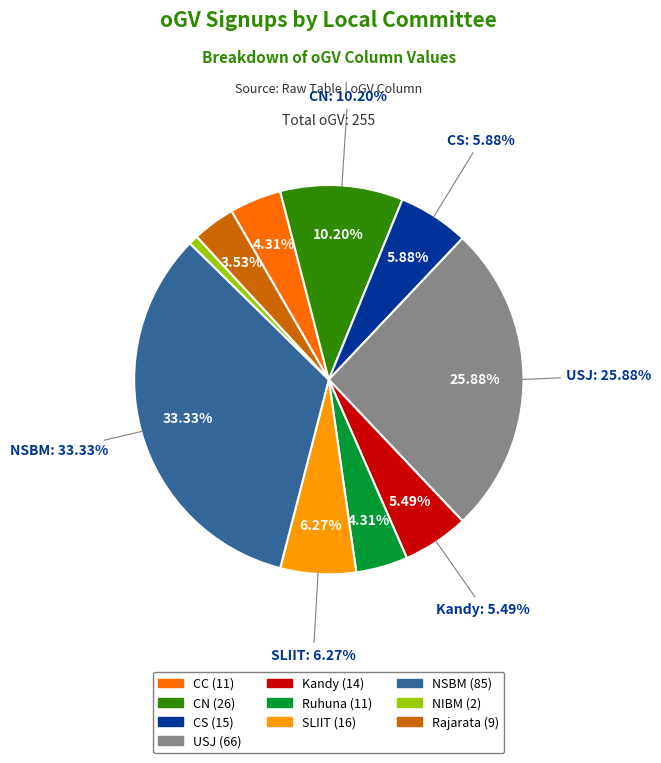

To the nearest percent, what percentage of the pie is Kandy?

5%